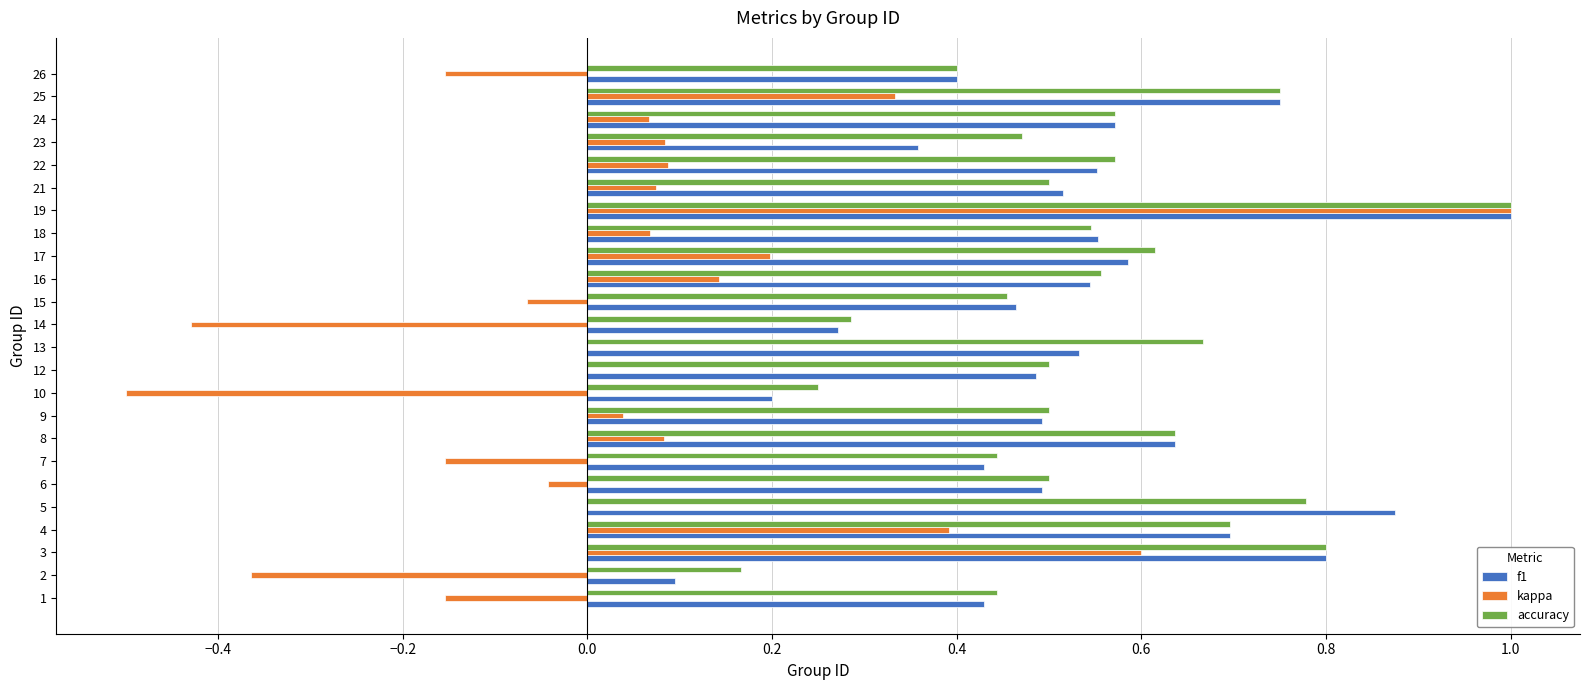

Is the value of kappa at 7 greater than the value of f1 at 25?

No